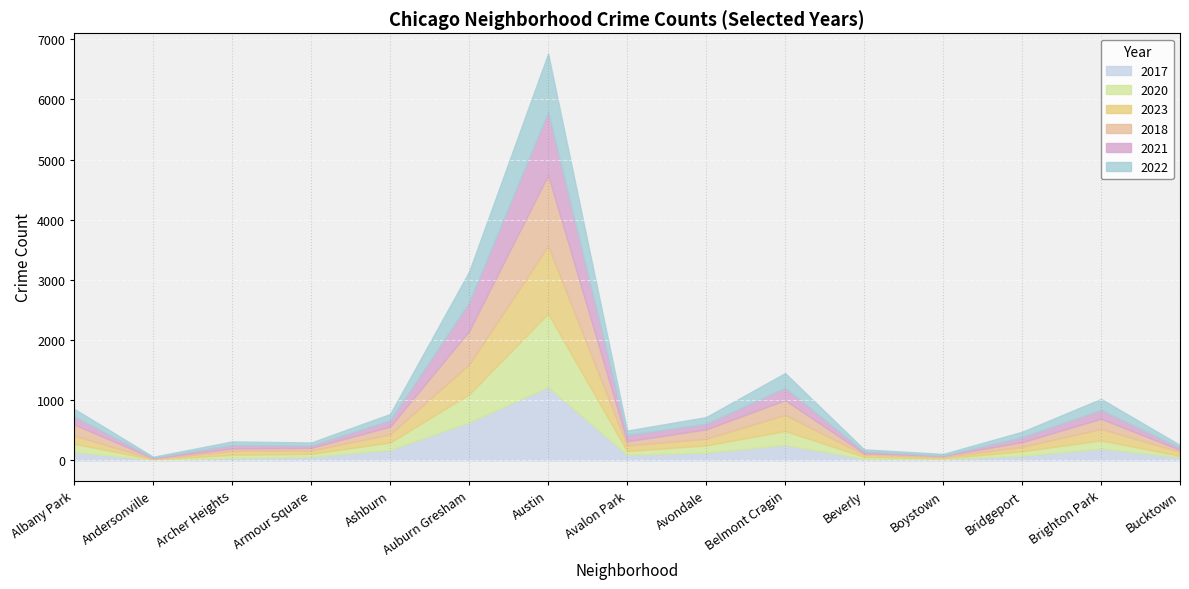

At which category is the sum across all series the highest?

Austin